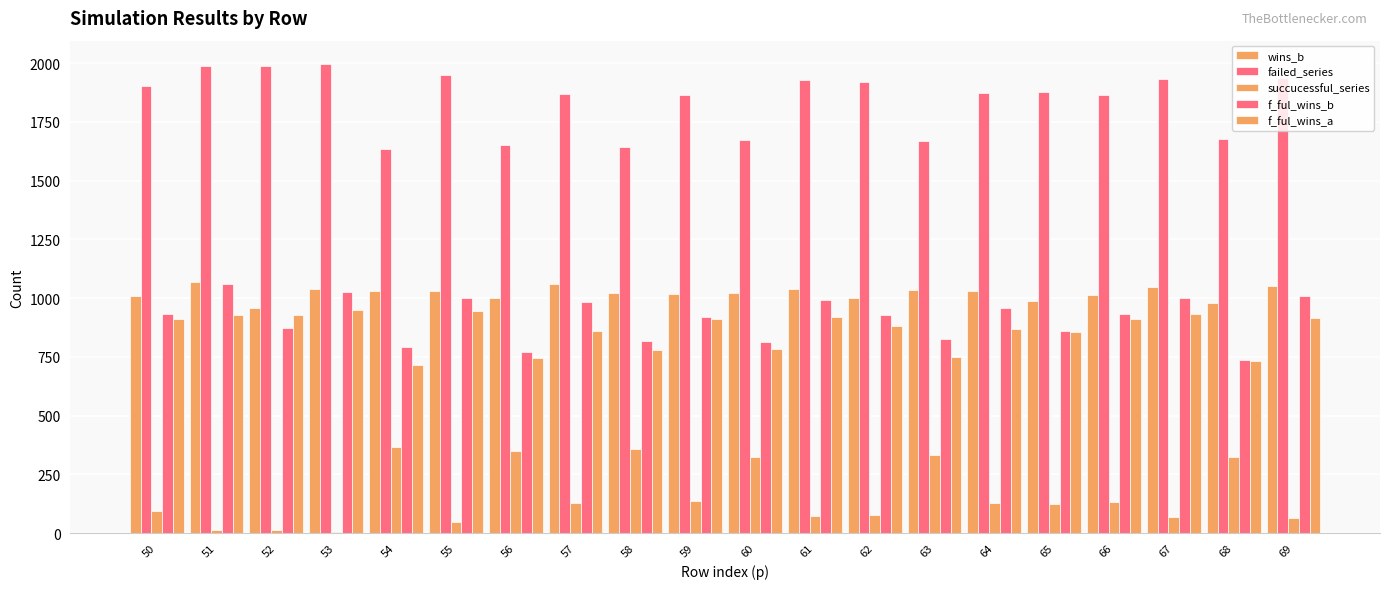

At how many categories does at least one series exceed 1964?

3